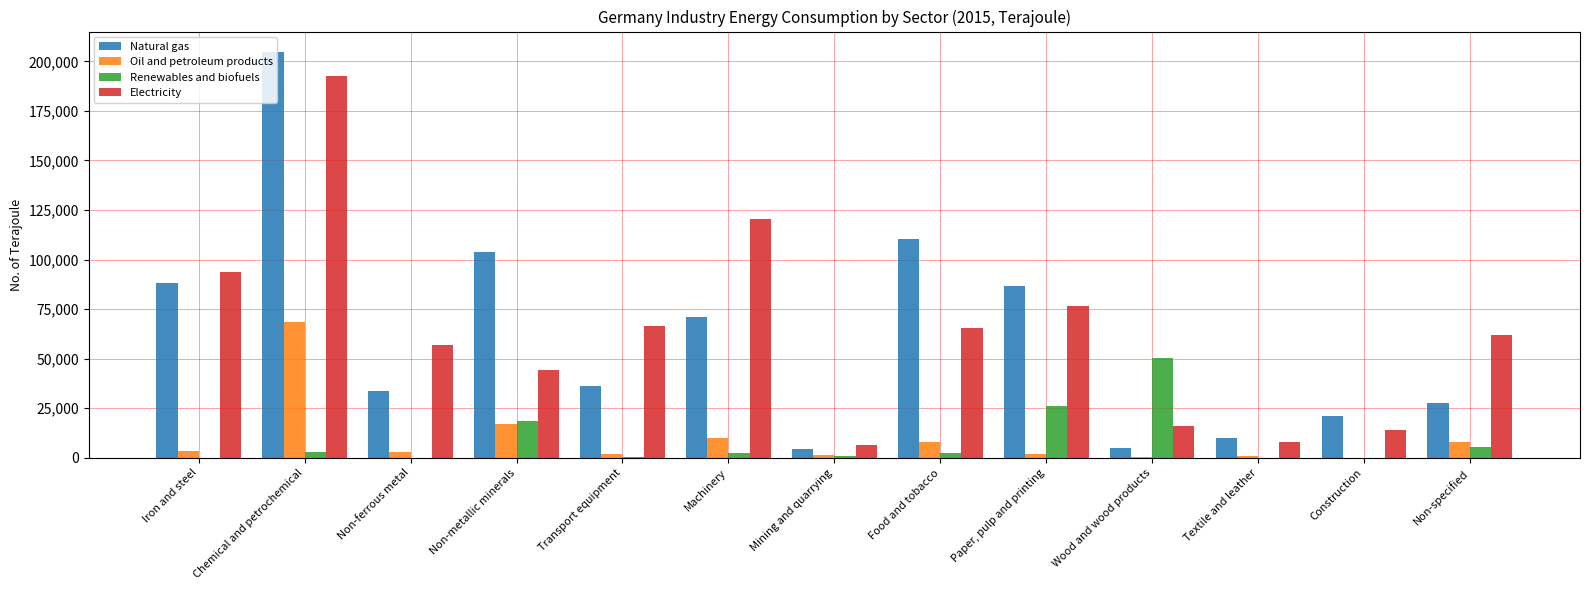

True or false: Natural gas has a value of 86829.3 at Paper, pulp and printing.

True